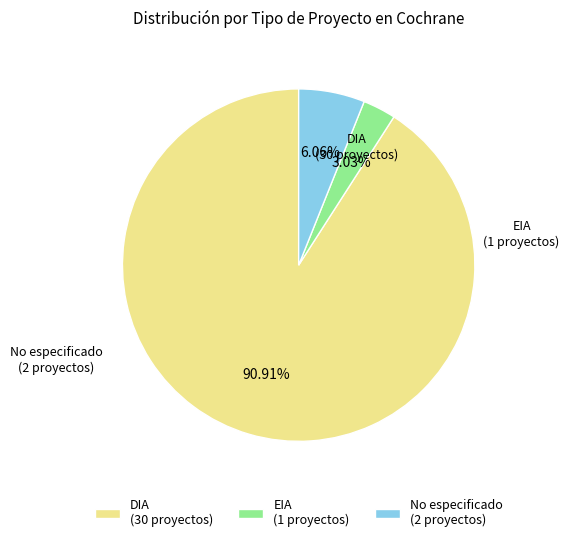

Rank the categories by value from highest to lowest.

DIA (30 proyectos), No especificado (2 proyectos), EIA (1 proyectos)